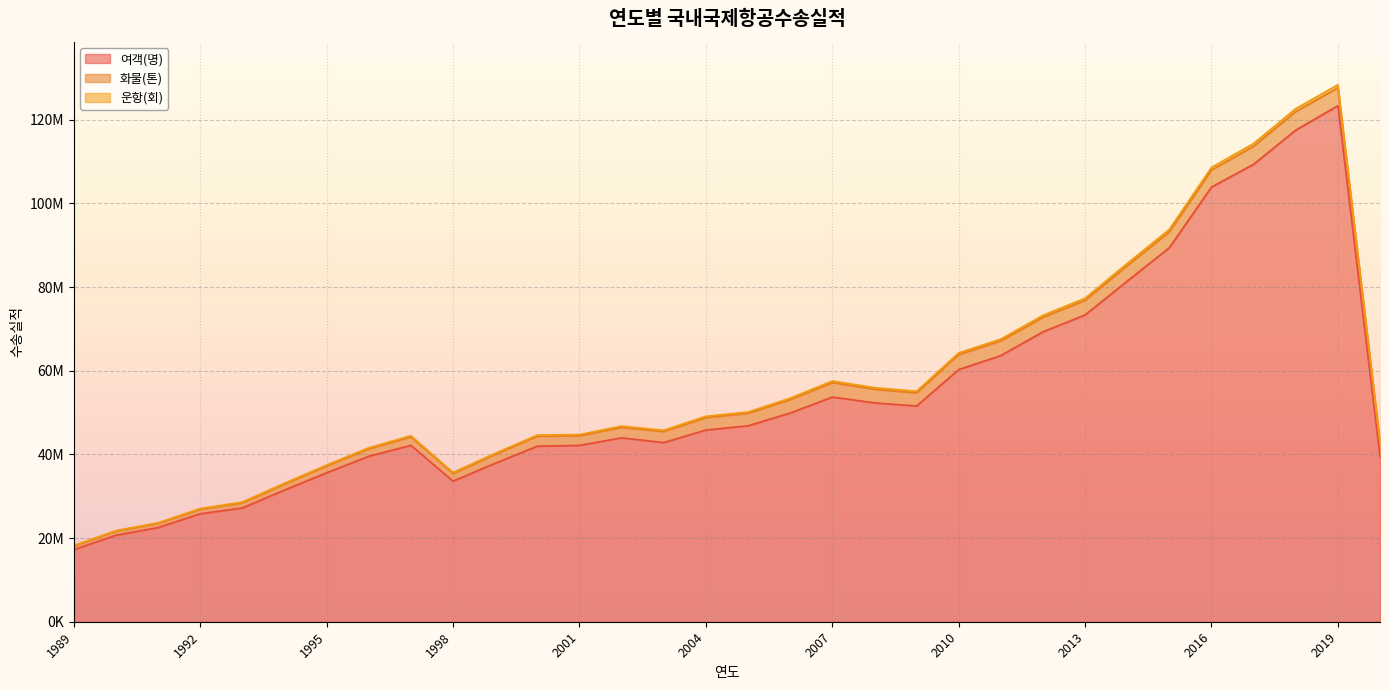

What is the sum of the 운항(회) values at 1997 and 1996?

86068312